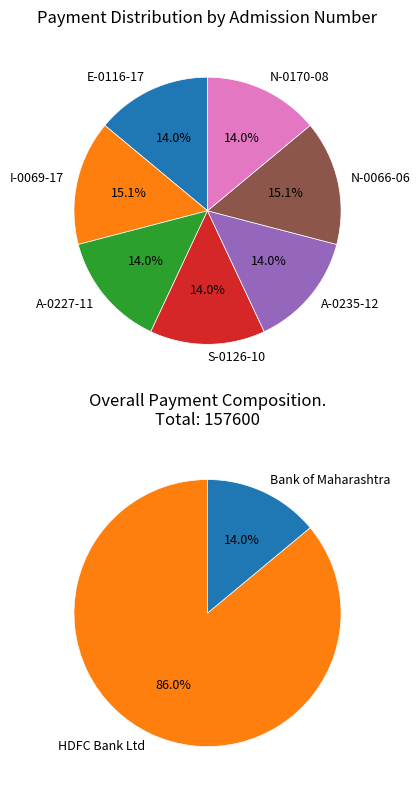

Do A-0227-11 and I-0069-17 together represent more than half of the pie?

No